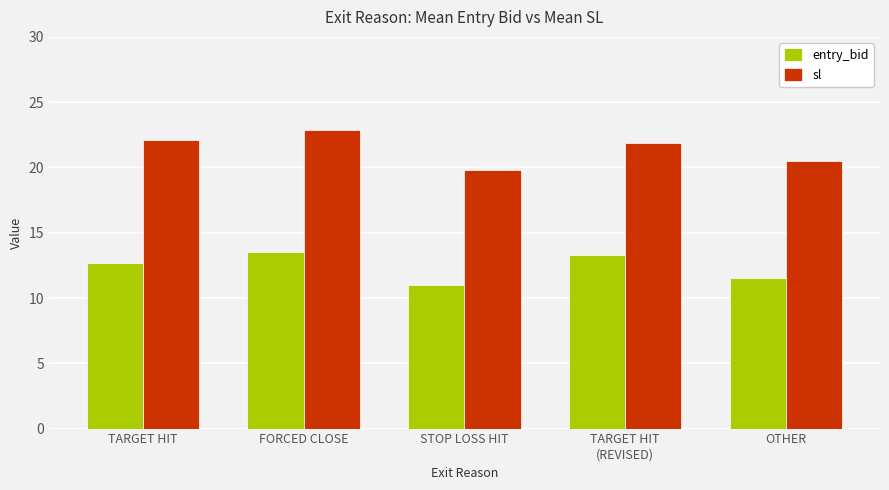

What is the greatest value displayed?

22.9